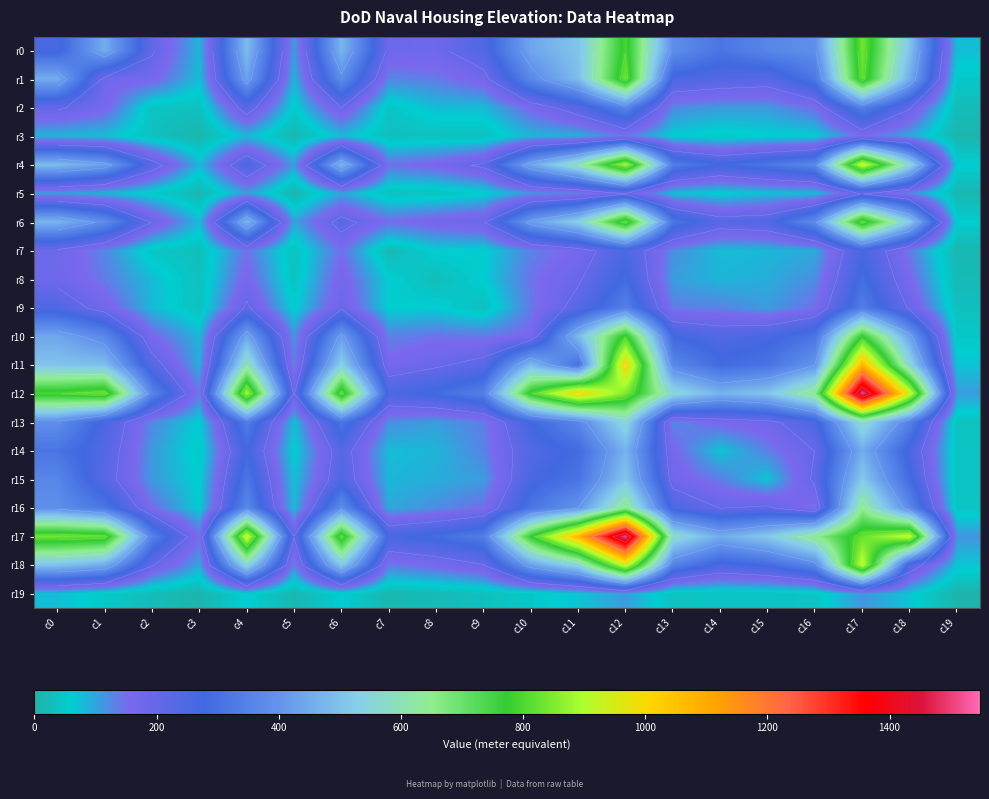

Is the value of r10 at c5 greater than the value of r0 at c10?

No